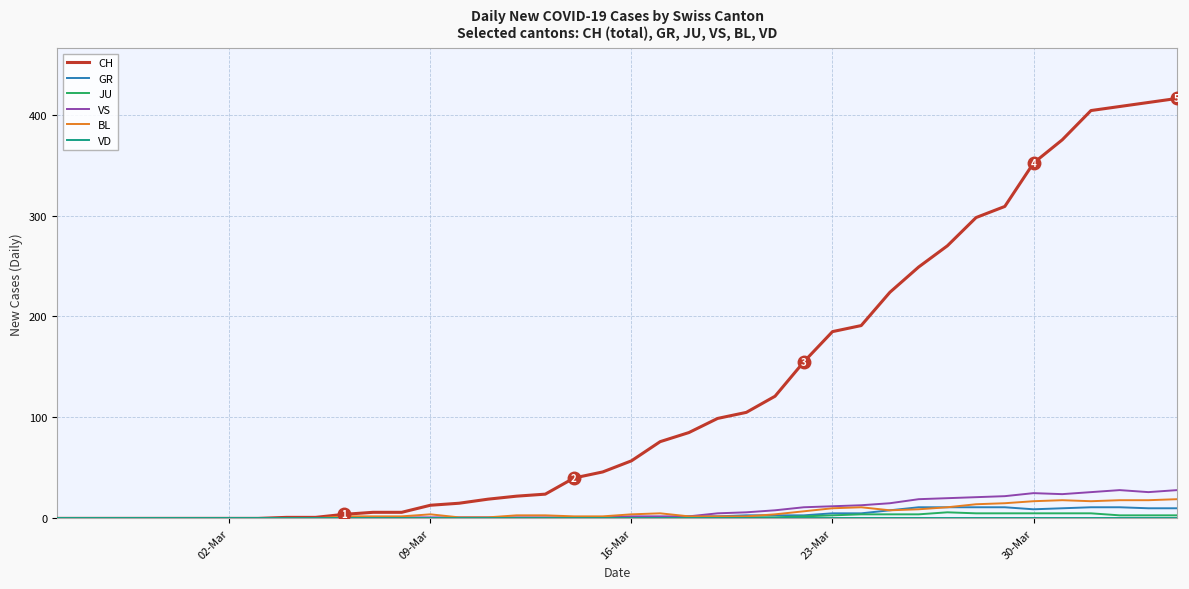

Which series has the largest range (max minus min)?

CH